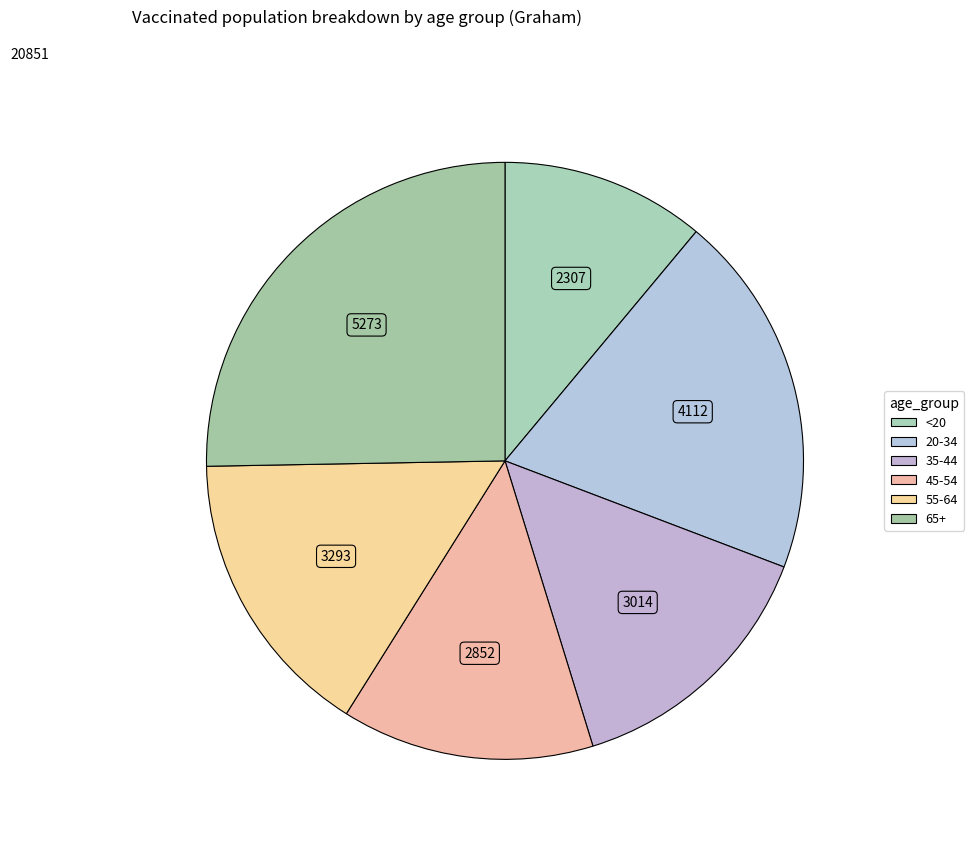

Approximately how many times larger is the value at 55-64 compared to 20-34?

0.8